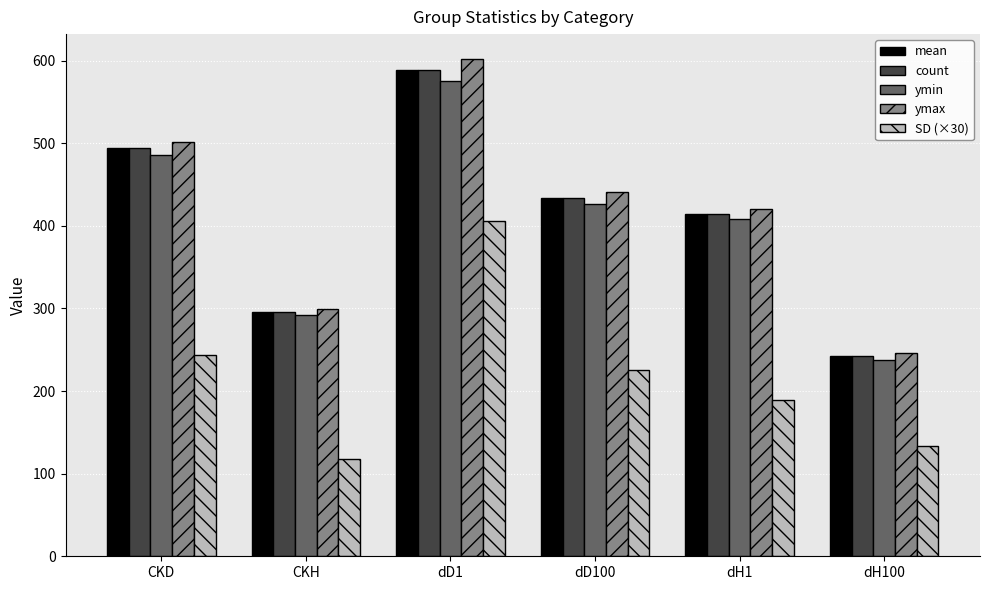

Which category has the highest value in the mean series?

dD1